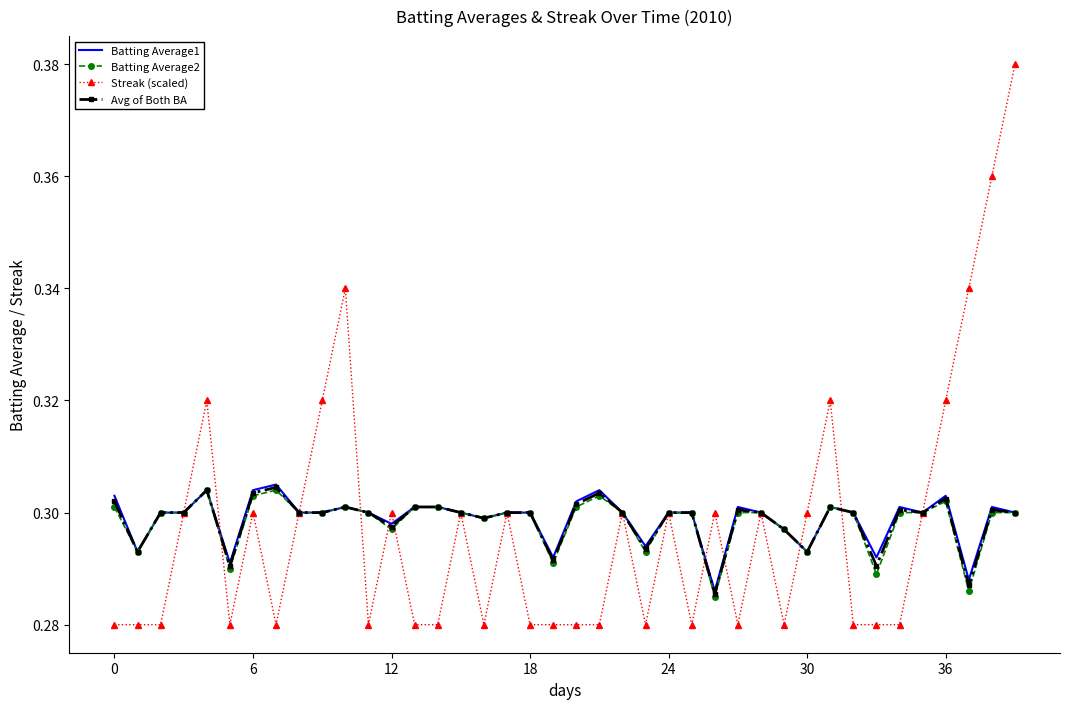

Which series has the widest spread of values?

Streak (scaled)